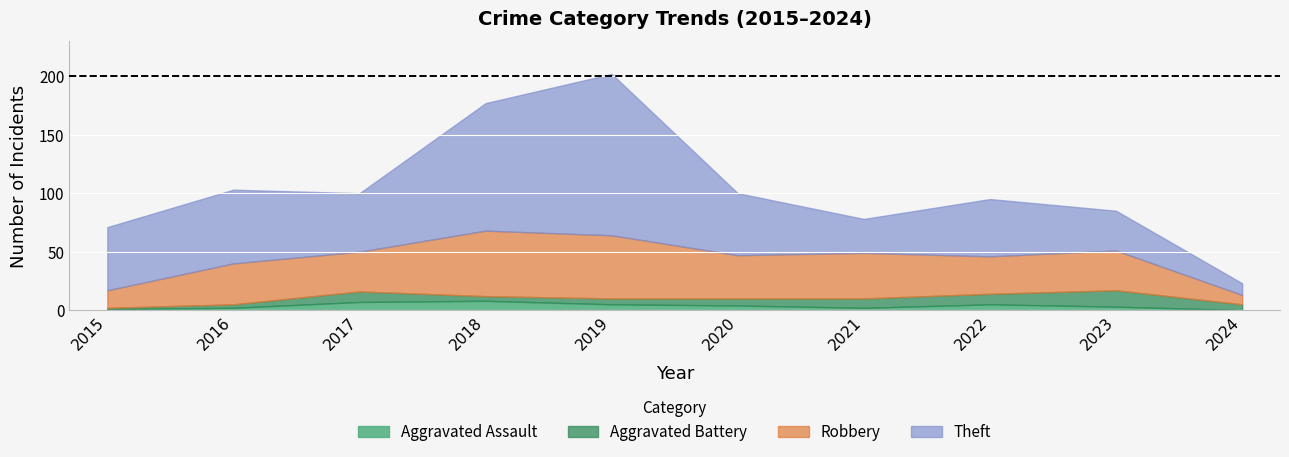

Is it true that Theft equals 34 at 2023?

True